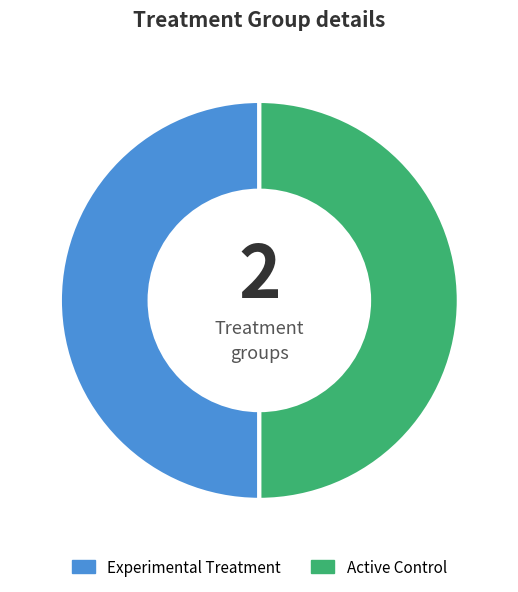

True or false: Active Control accounts for 37% of the total.

False